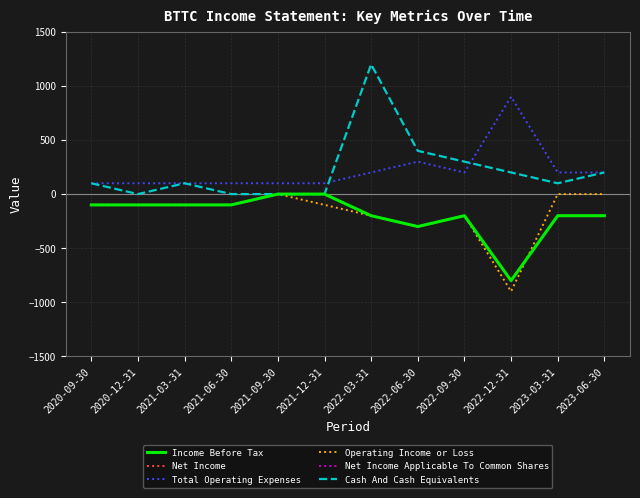

What is the label of the 8th point from the right?

2021-09-30